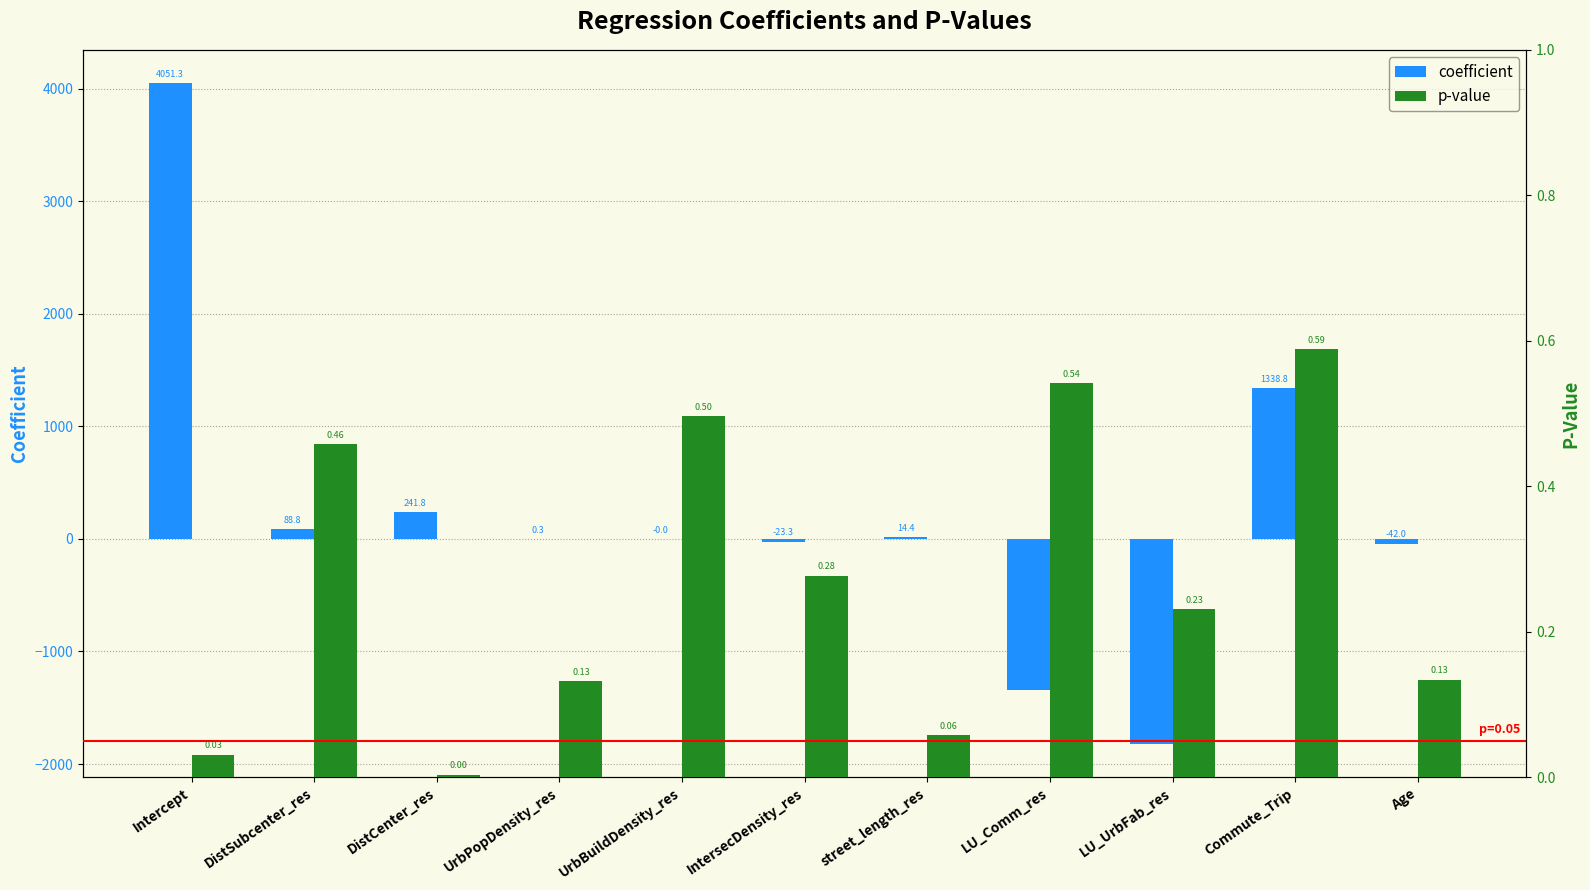

Which has a higher value, Age or LU_Comm_res?

Age